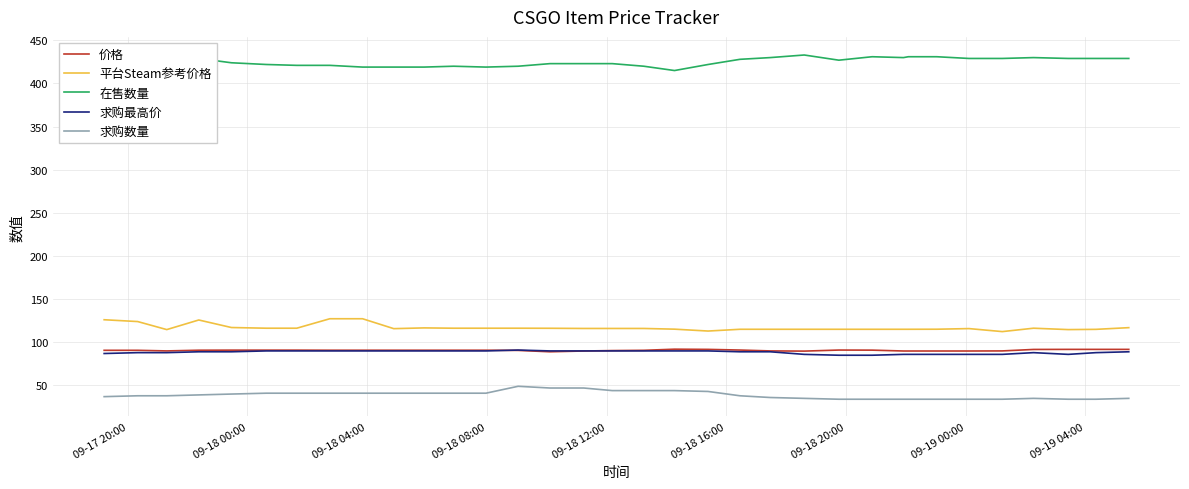

True or false: 求购最高价 and 平台Steam参考价格 intersect in this chart.

False